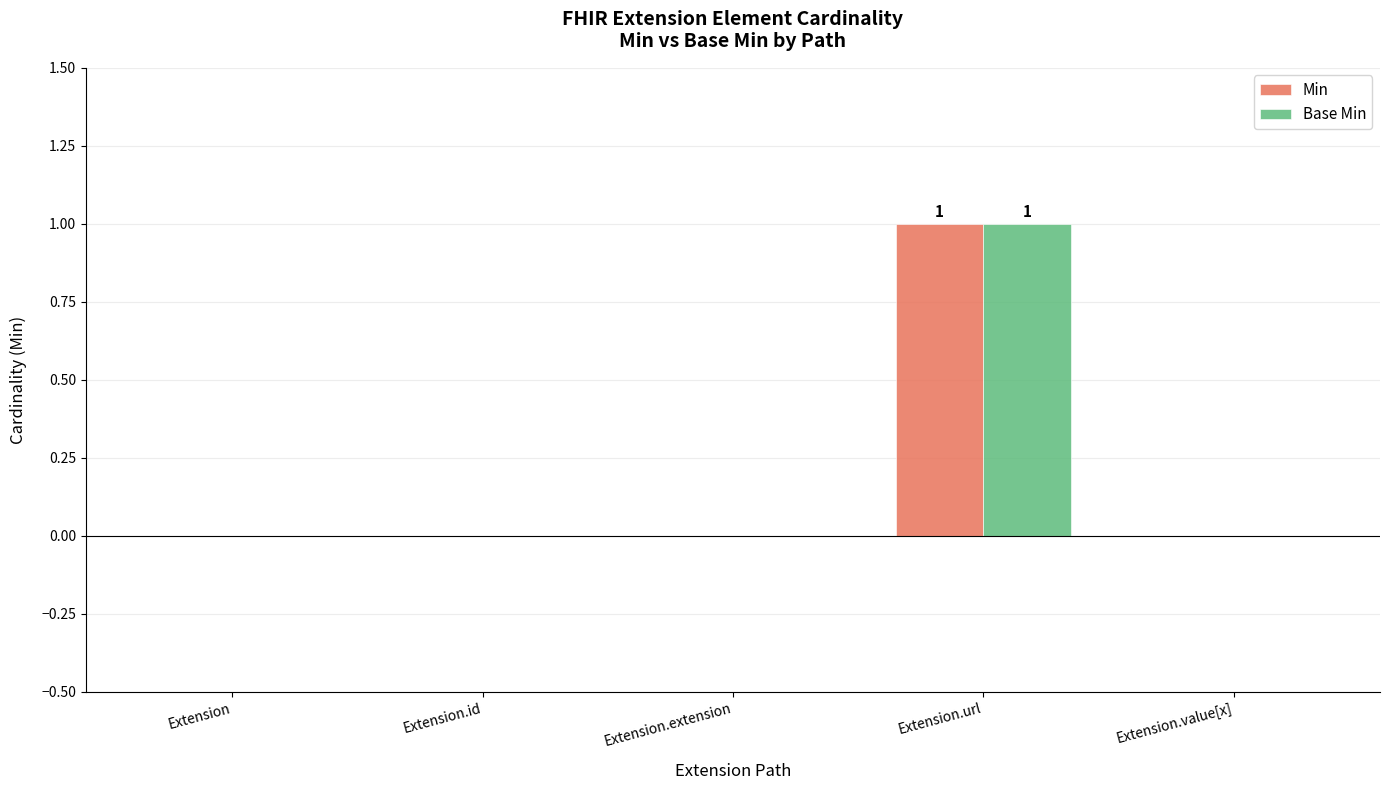

At which label does Min reach its peak?

Extension.url